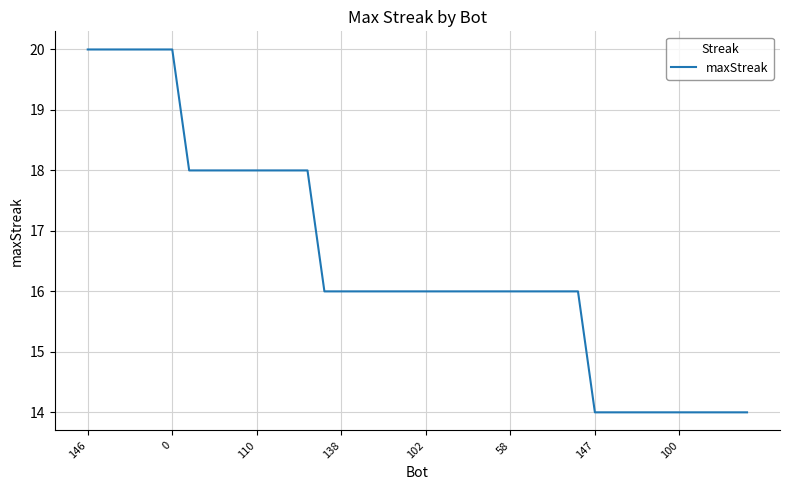

What is the difference between the maximum and minimum values?

6